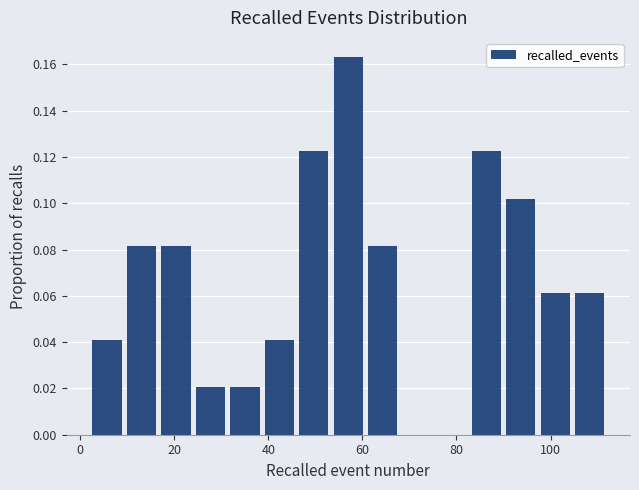

Read against the x-axis, roughly where is the centre of the tallest bar?

58